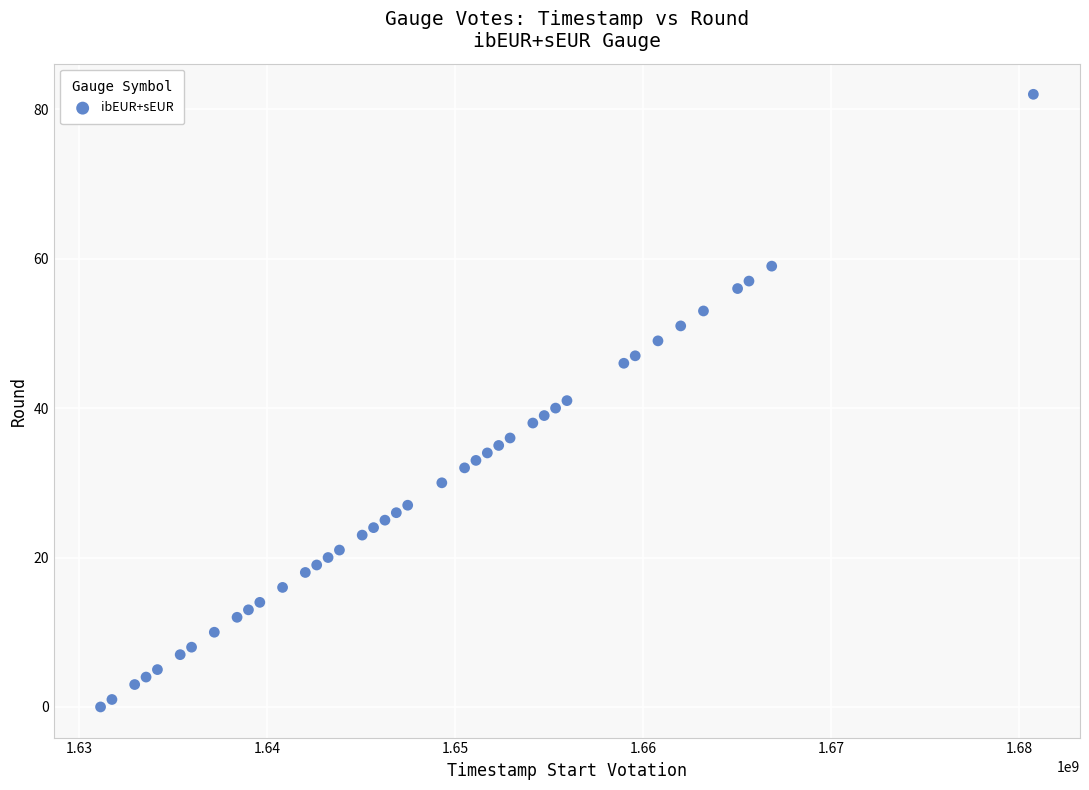

What is the range of X values (max minus min)?

49593600